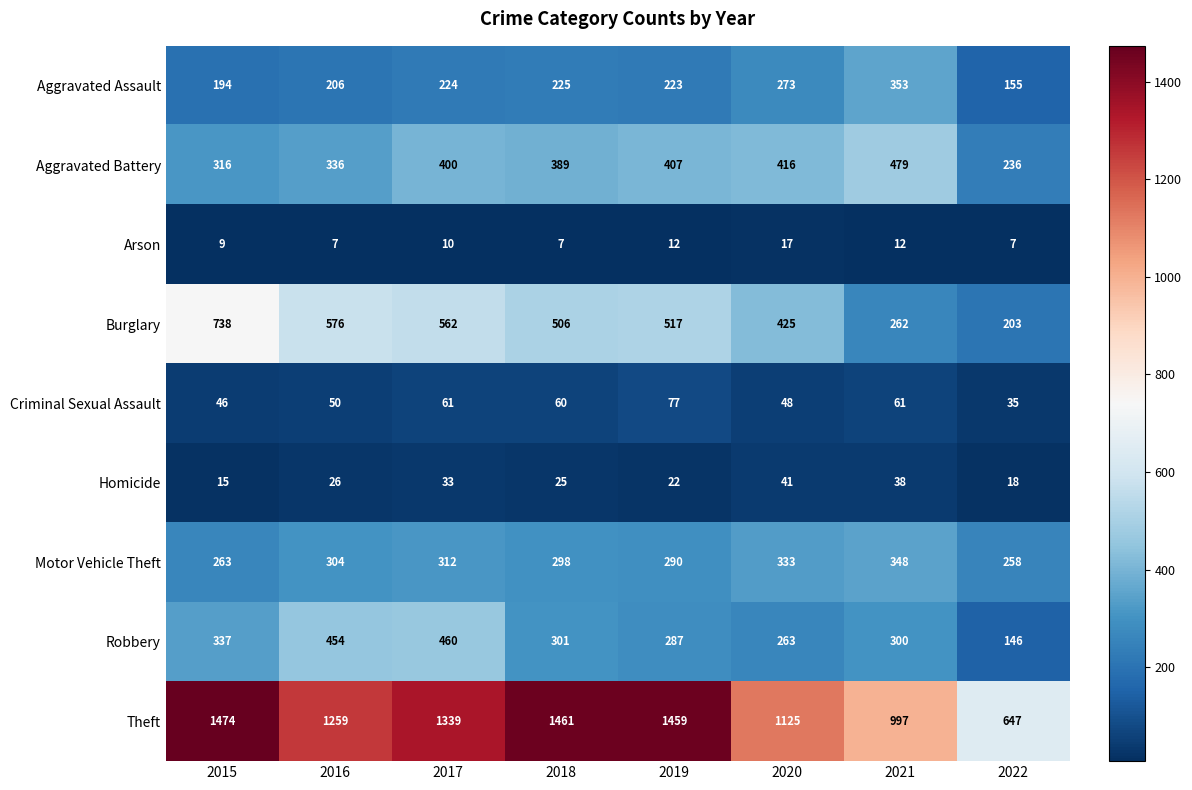

Which category has the highest value in the Robbery series?

2017